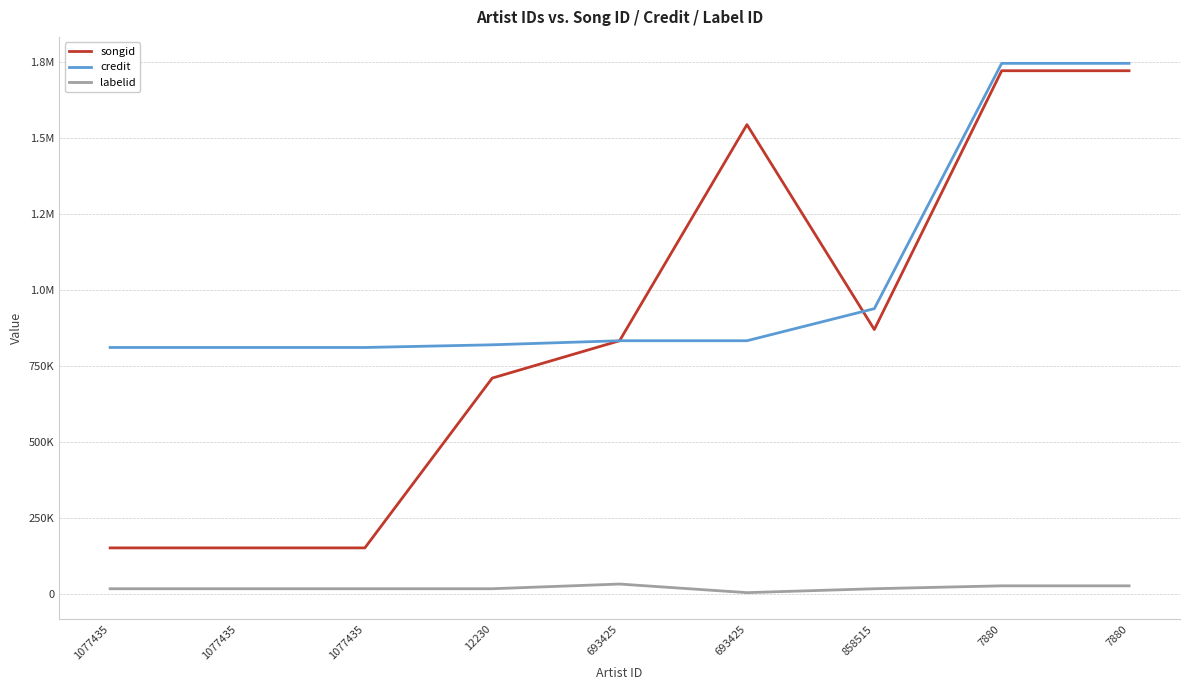

Rank the categories by credit value from highest to lowest.

7880, 7880, 858515, 693425, 693425, 12230, 1077435, 1077435, 1077435